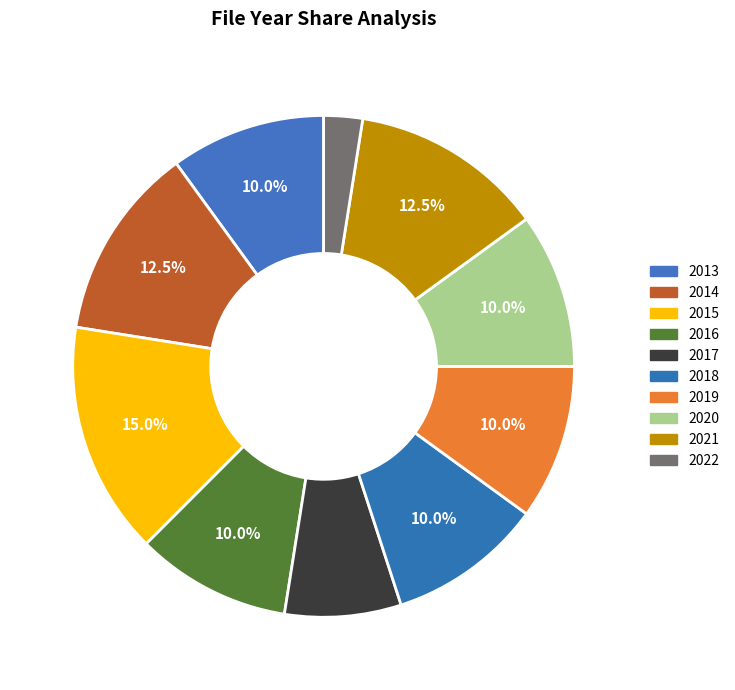

How many slices are in this pie chart?

10